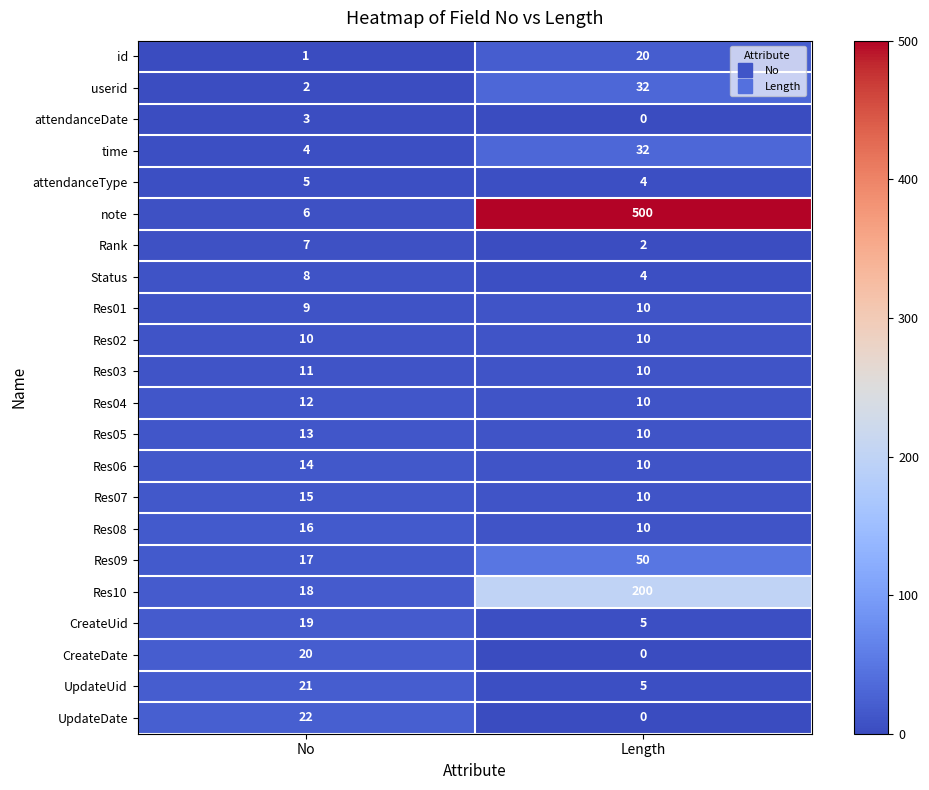

What is the average value of the CreateUid series?

12